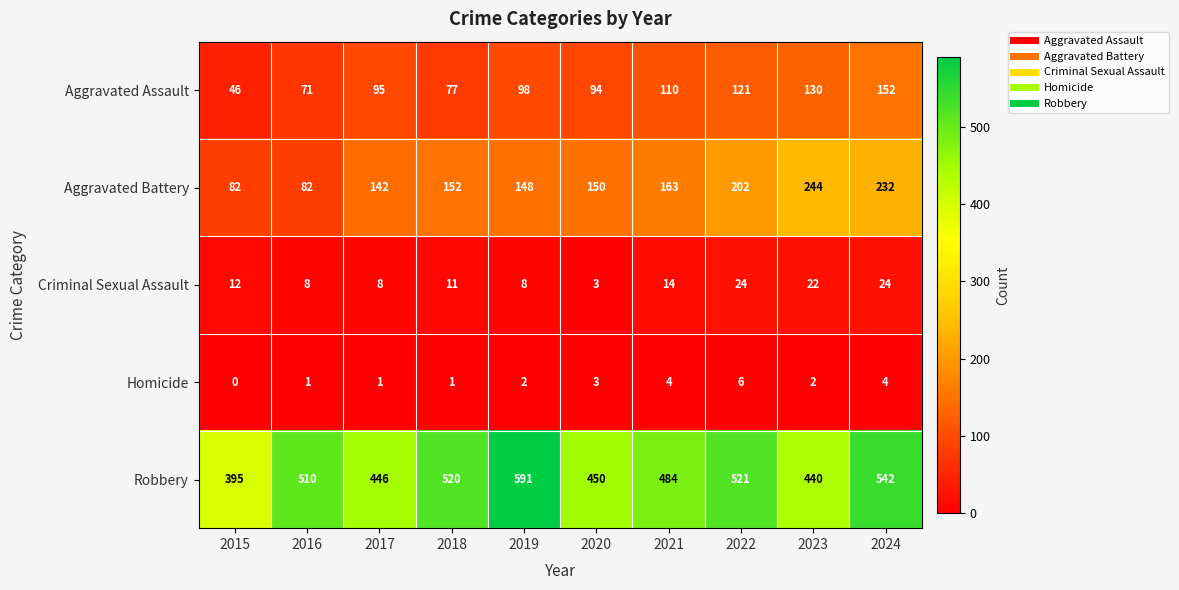

At which category is the sum across all series the highest?

2024